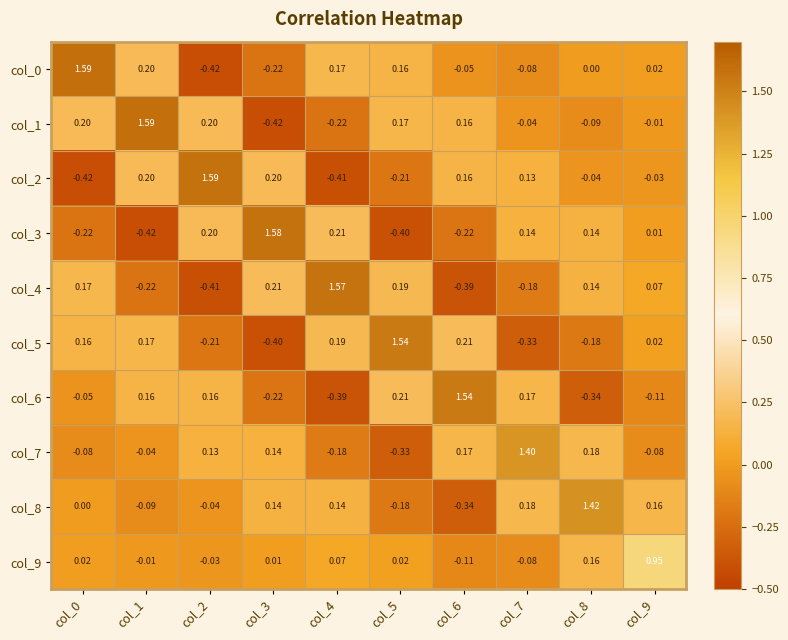

Which series has the largest total across all categories?

col_1